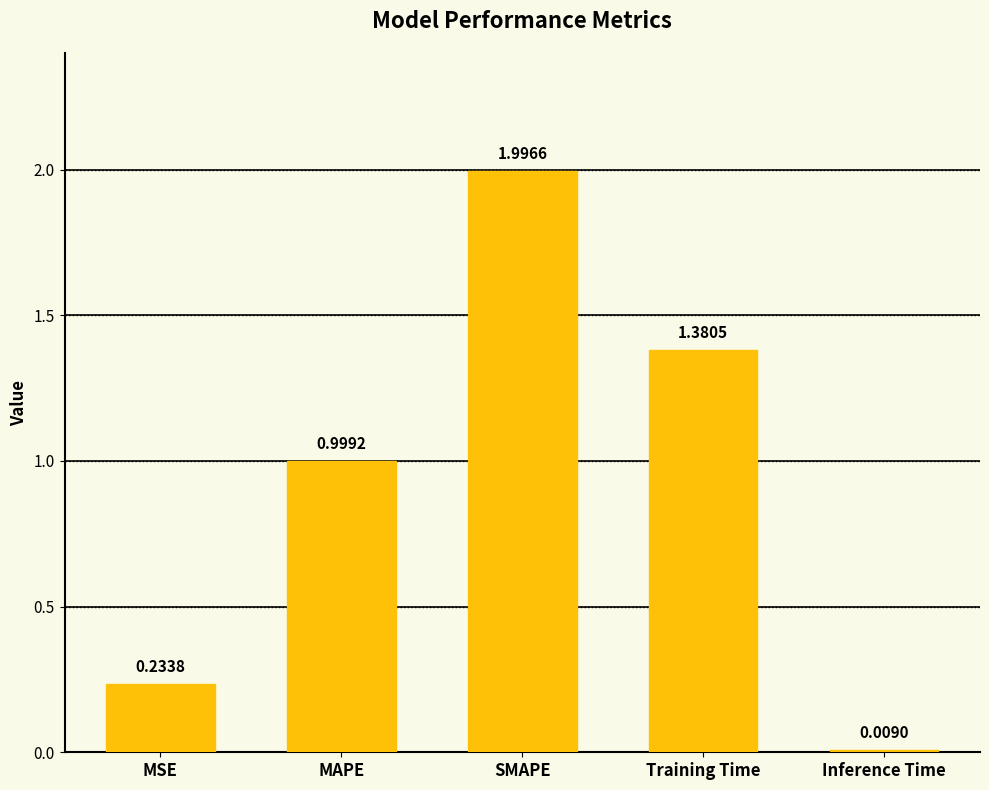

Rank the categories by value from lowest to highest.

Inference Time, MSE, MAPE, Training Time, SMAPE